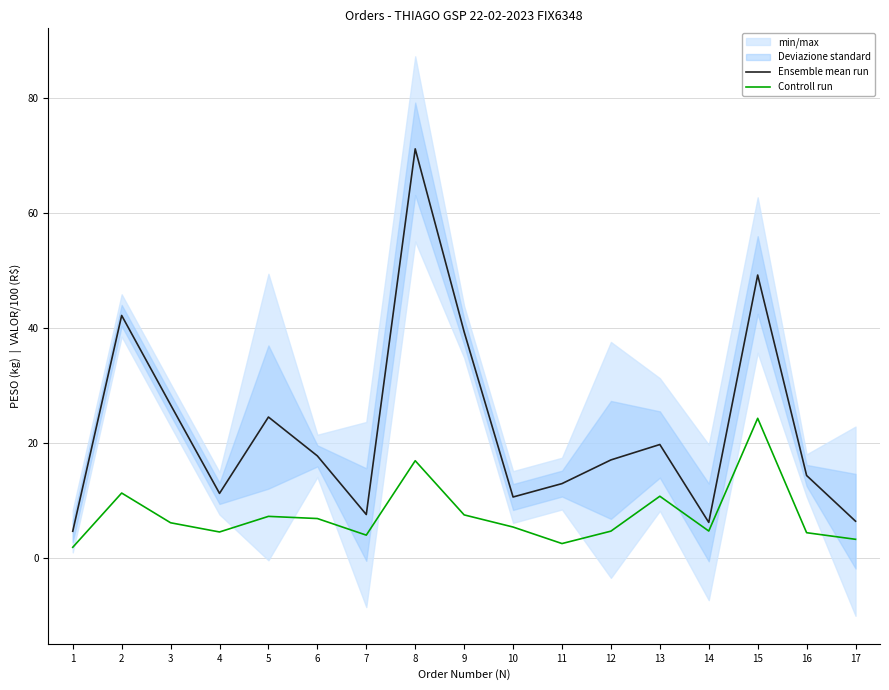

How many interior local valleys does the Ensemble mean run series have?

4